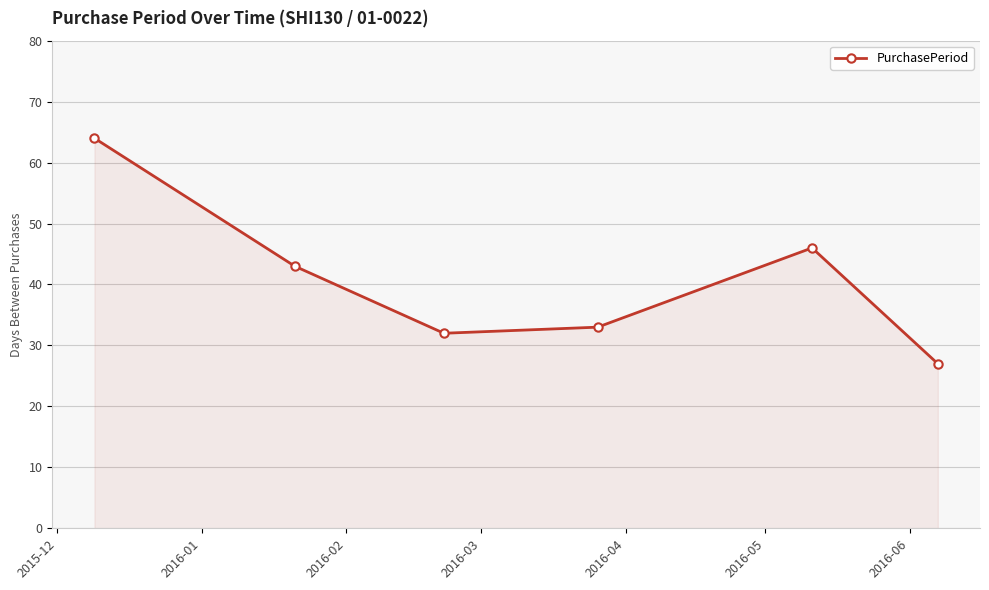

What is the difference between the second highest and second lowest values?

14